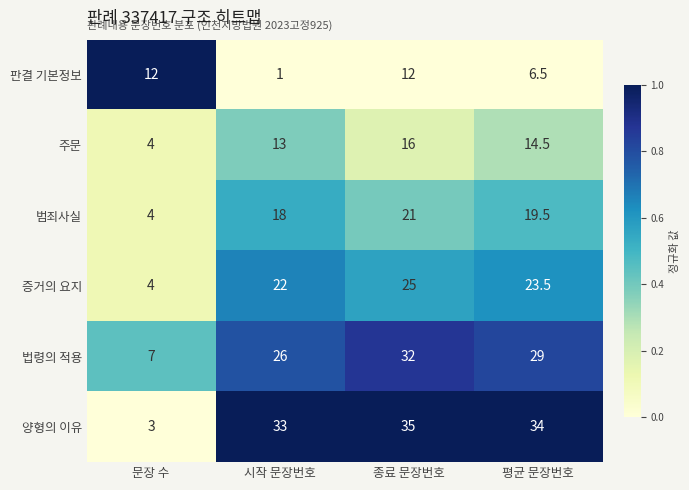

How many distinct data groups are displayed?

6